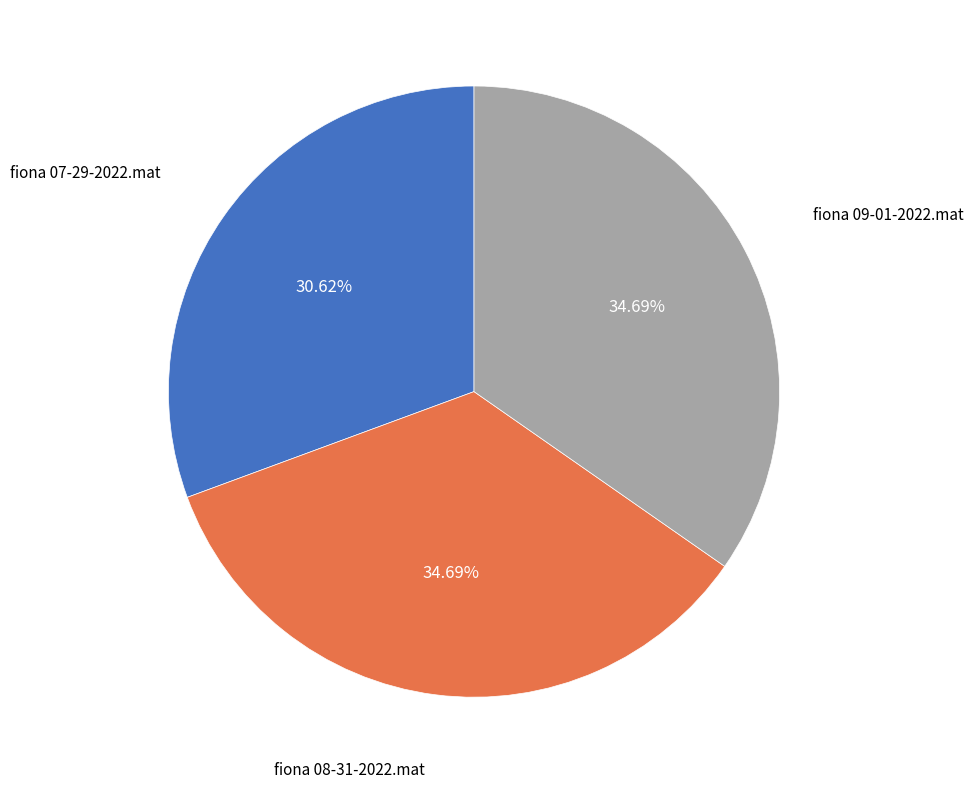

Count the number of slices in the pie.

3